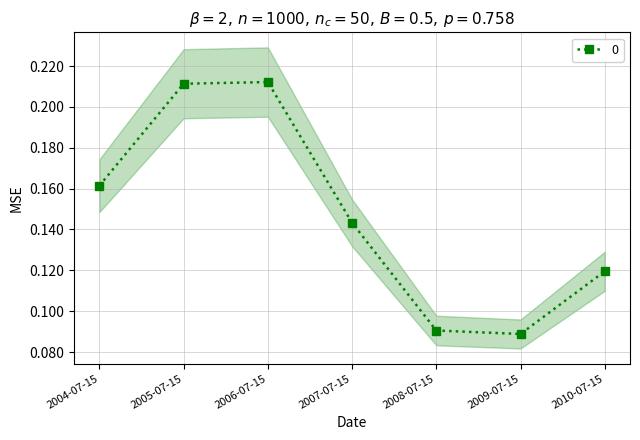

What is the label of the 1st point from the right?

2010-07-15